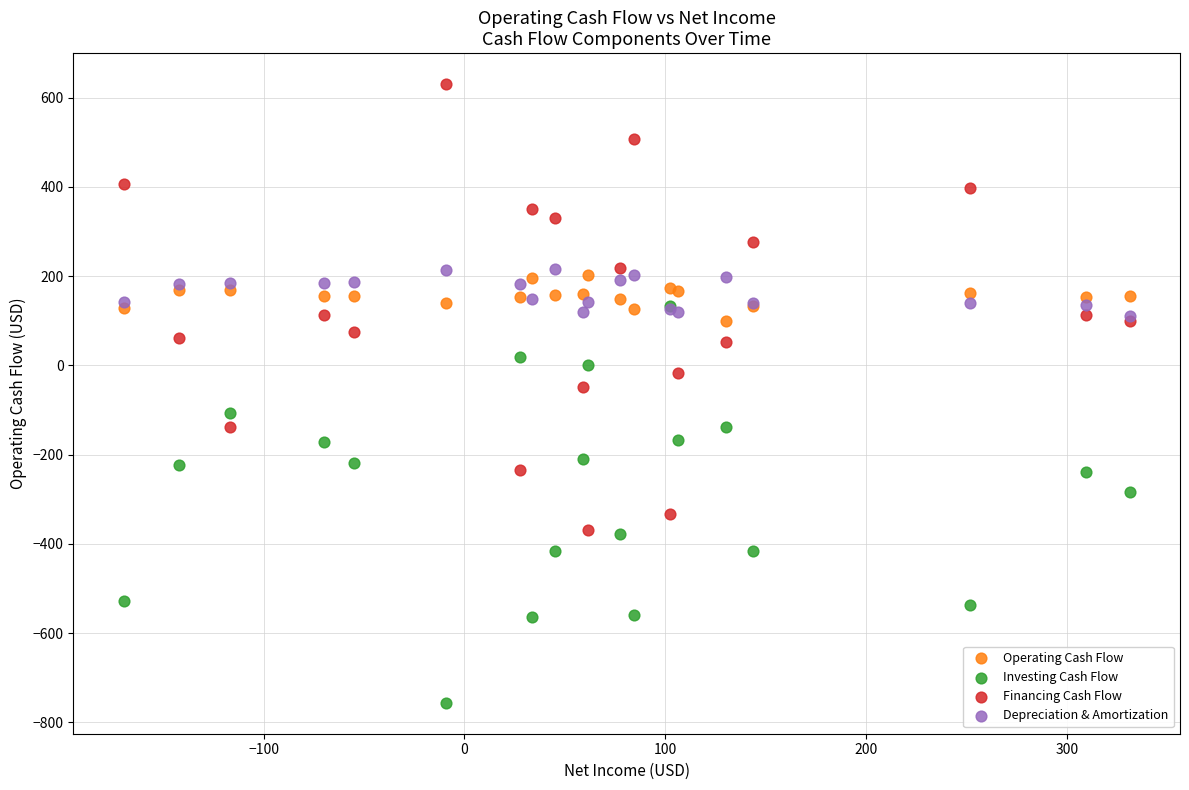

Which series reaches the minimum Y coordinate?

Investing Cash Flow